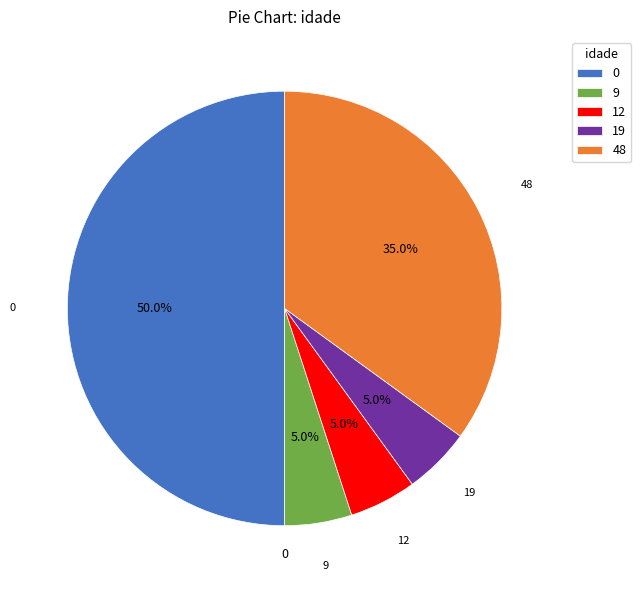

Does 12 represent more than half of the total?

No